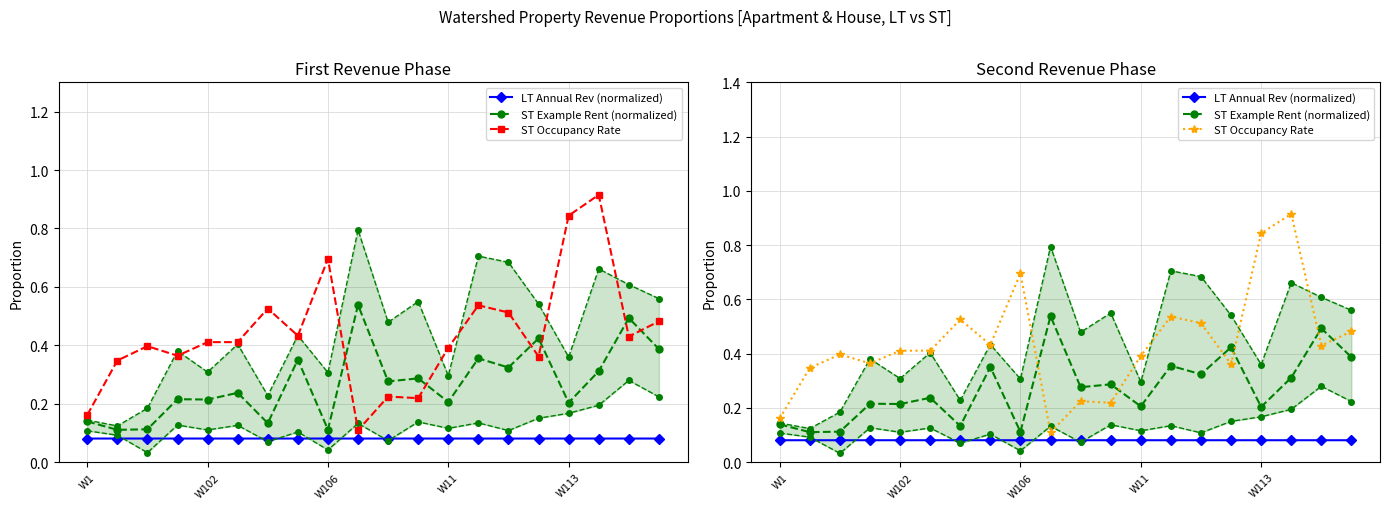

Which series has the largest total across all categories?

ST Occupancy Rate